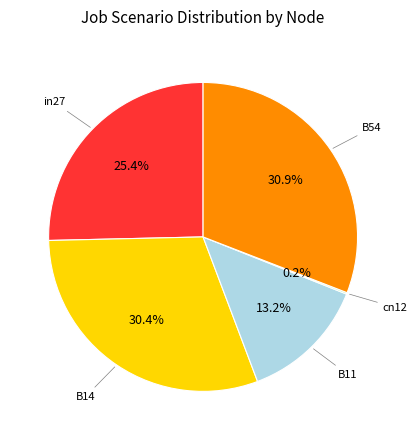

Which has a higher value, in27 or B11?

in27